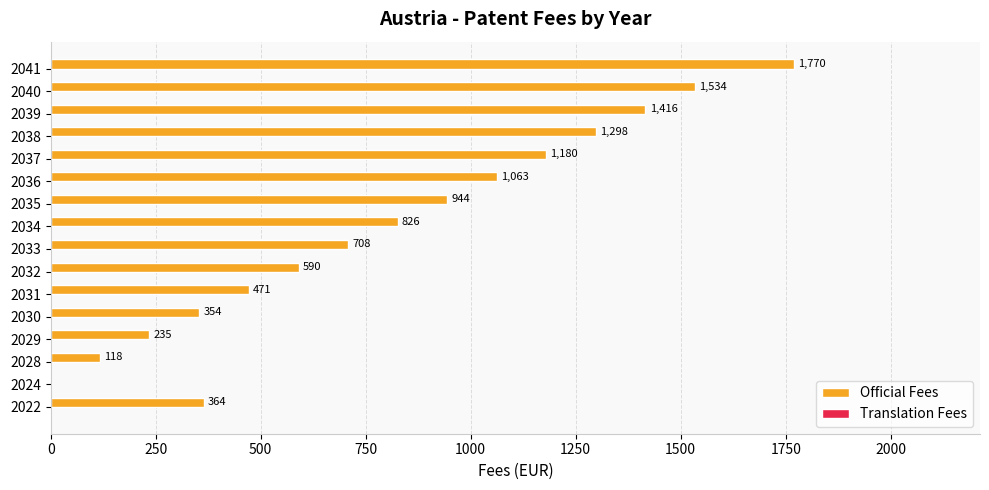

What is the sum of the values at 2038 and 2041?

3068